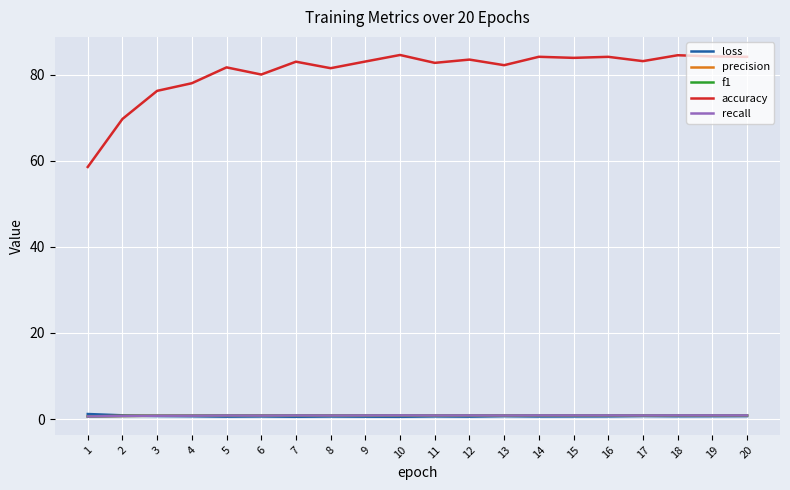

What is the difference between the maximum and minimum values in the precision series?

0.2